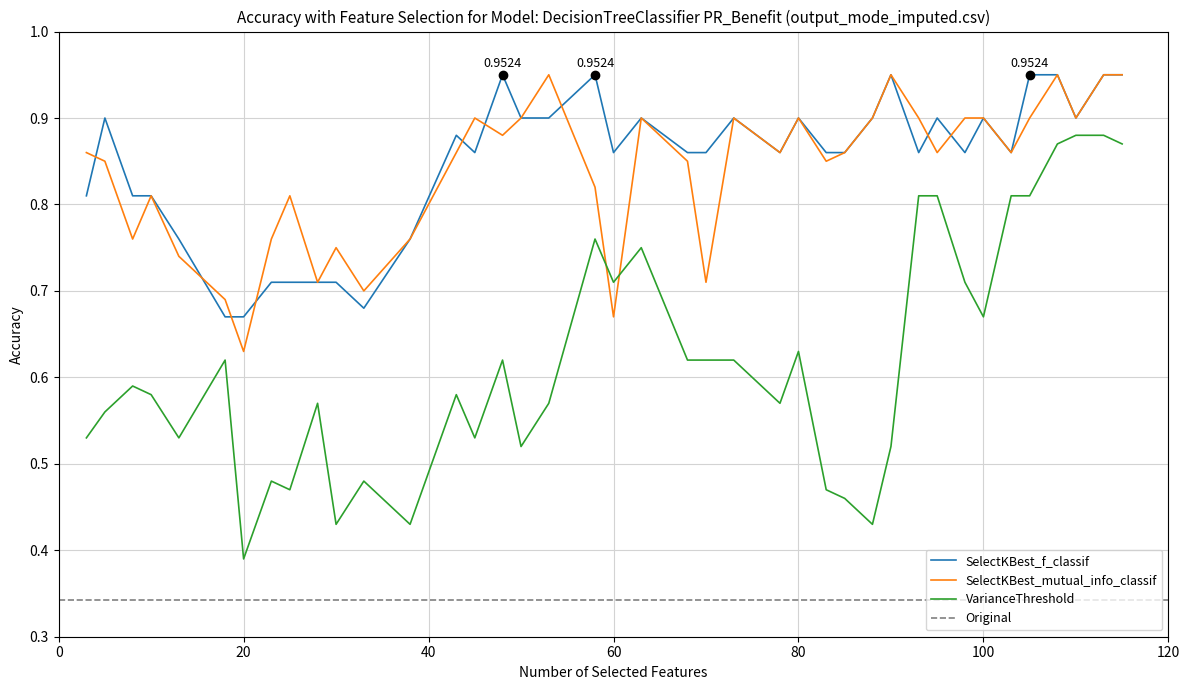

True or false: SelectKBest_mutual_info_classif has a value of 1.3 at 68.

False